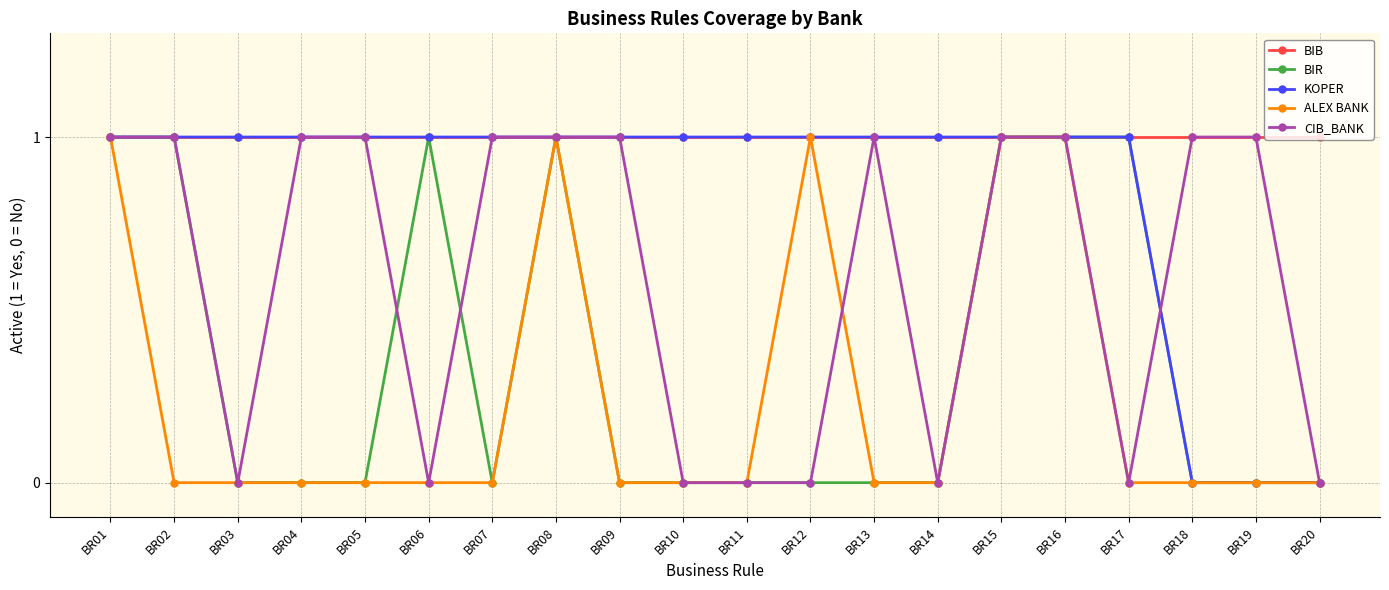

Is the value of CIB_BANK at BR11 greater than the value of BIB at BR04?

No